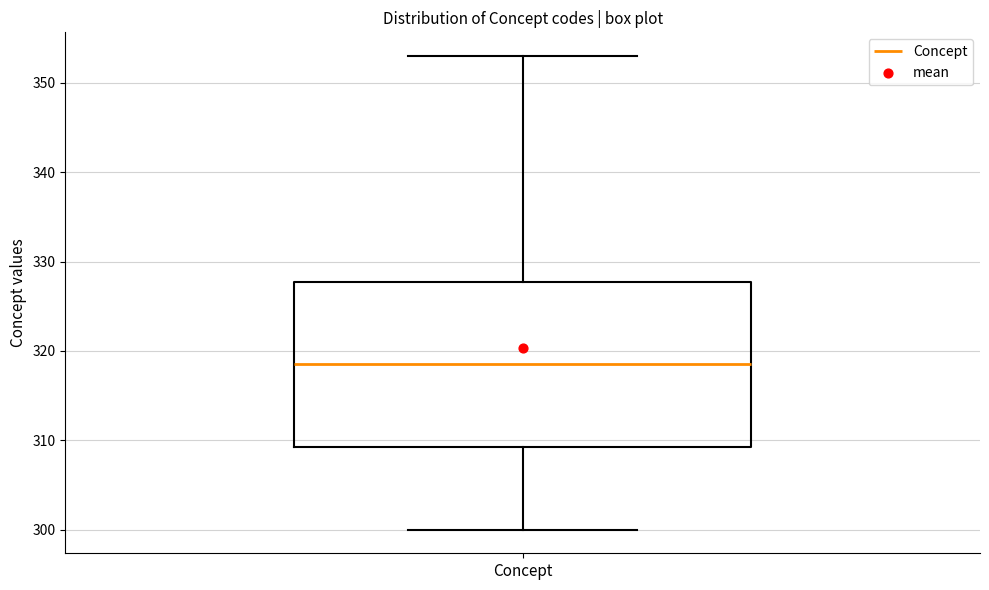

Read this box plot against the y-axis: the position of the median line, the range covered by the box, and the ends of both whiskers. The values are not printed on the chart, so give them approximately, as read against the axis.

median 319, box 309 to 328, whiskers 300 to 353